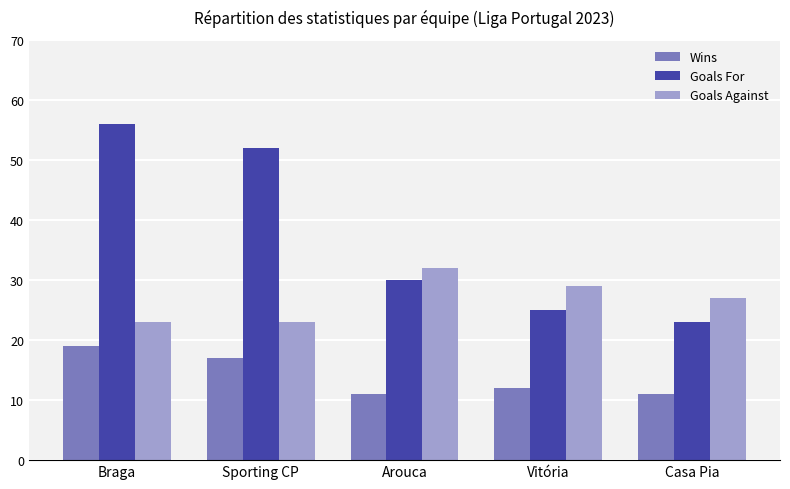

Reading left to right, transcribe all the data shown in this chart.

Wins: 19	17	11	12	11
Goals For: 56	52	30	25	23
Goals Against: 23	23	32	29	27